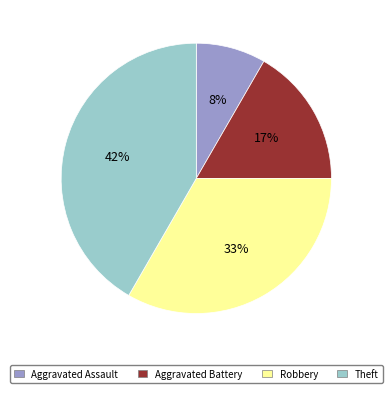

Rank the categories by value from highest to lowest.

Theft, Robbery, Aggravated Battery, Aggravated Assault